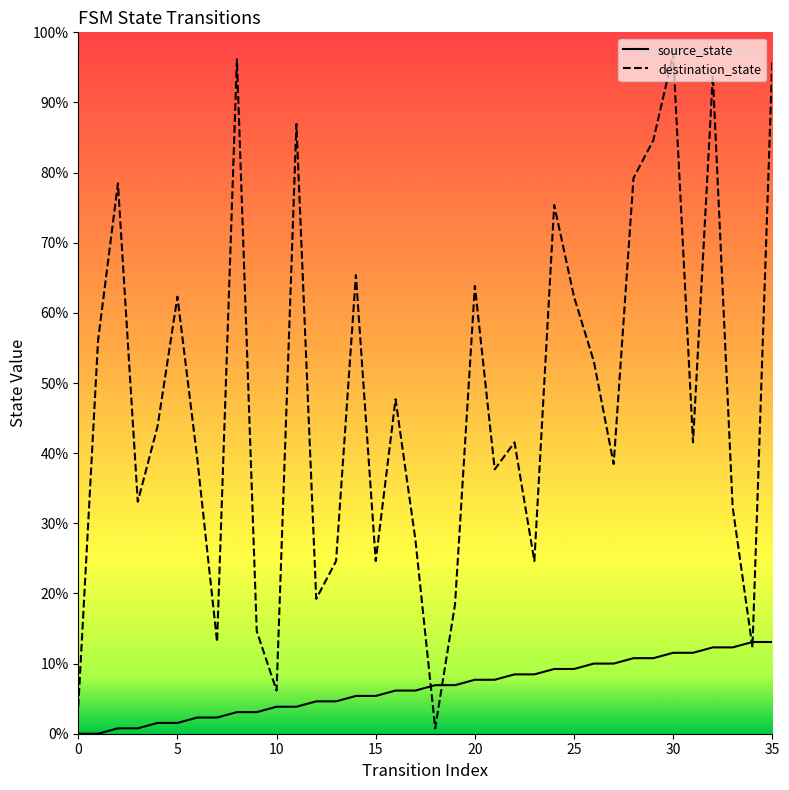

Count the number of categories in the chart.

36